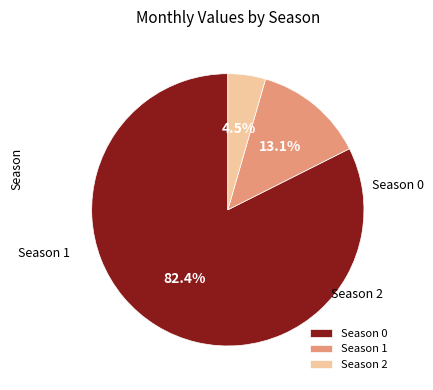

What percentage is the Season 0 slice, to the nearest percent?

82%